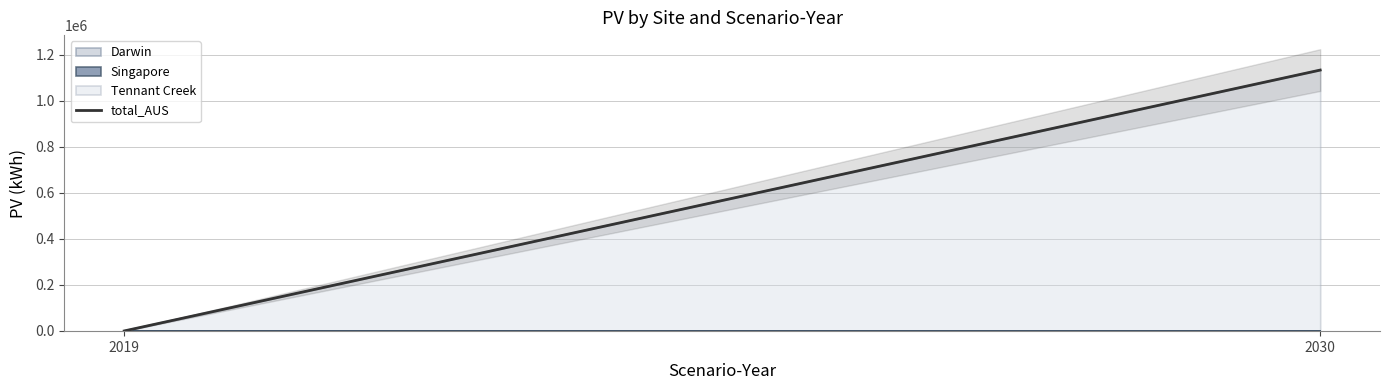

Reading right to left, what are all the values shown in this chart?

2030=1132463.6	2019=0.0